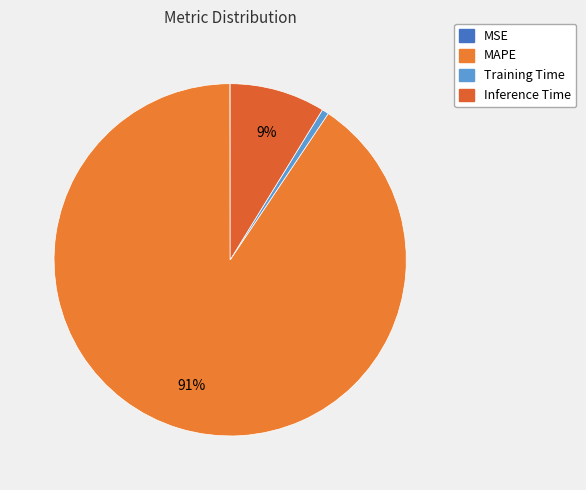

Do MSE and Inference Time together represent more than half of the pie?

No